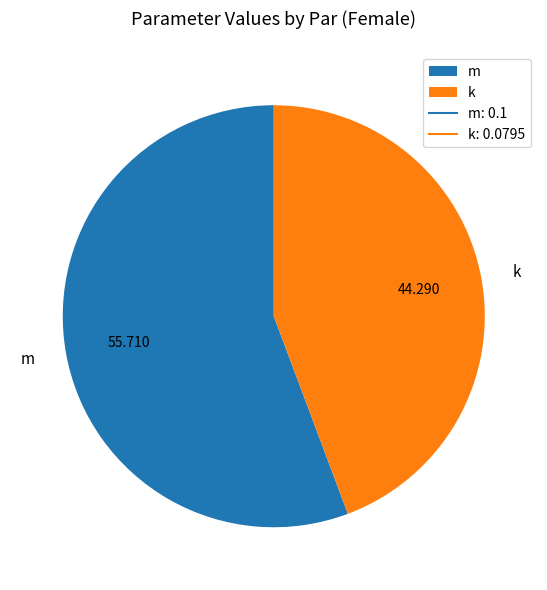

Rank the categories by value from lowest to highest.

k, m